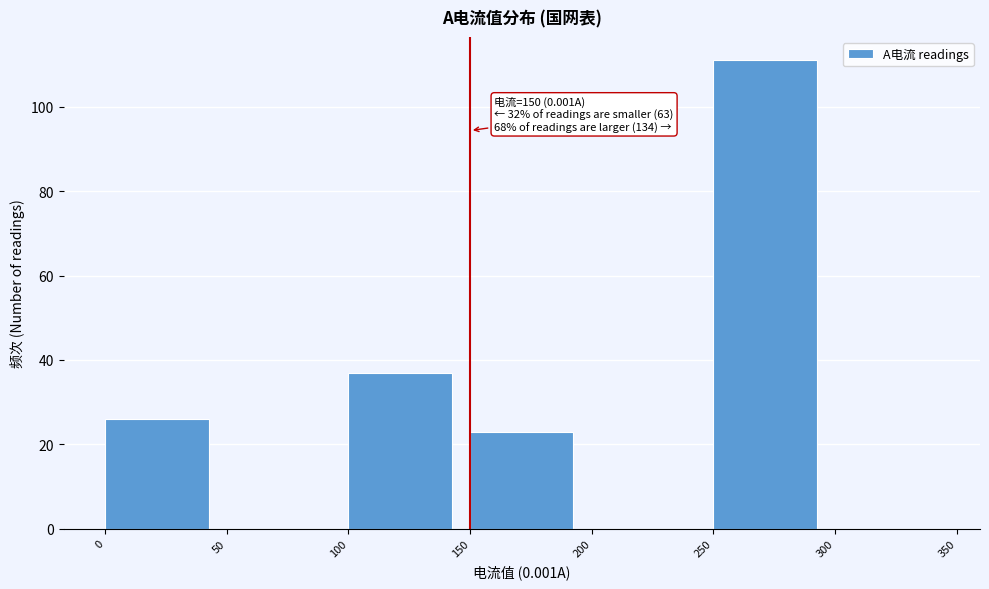

Which range on the x-axis has the tallest bar?

250 to 300